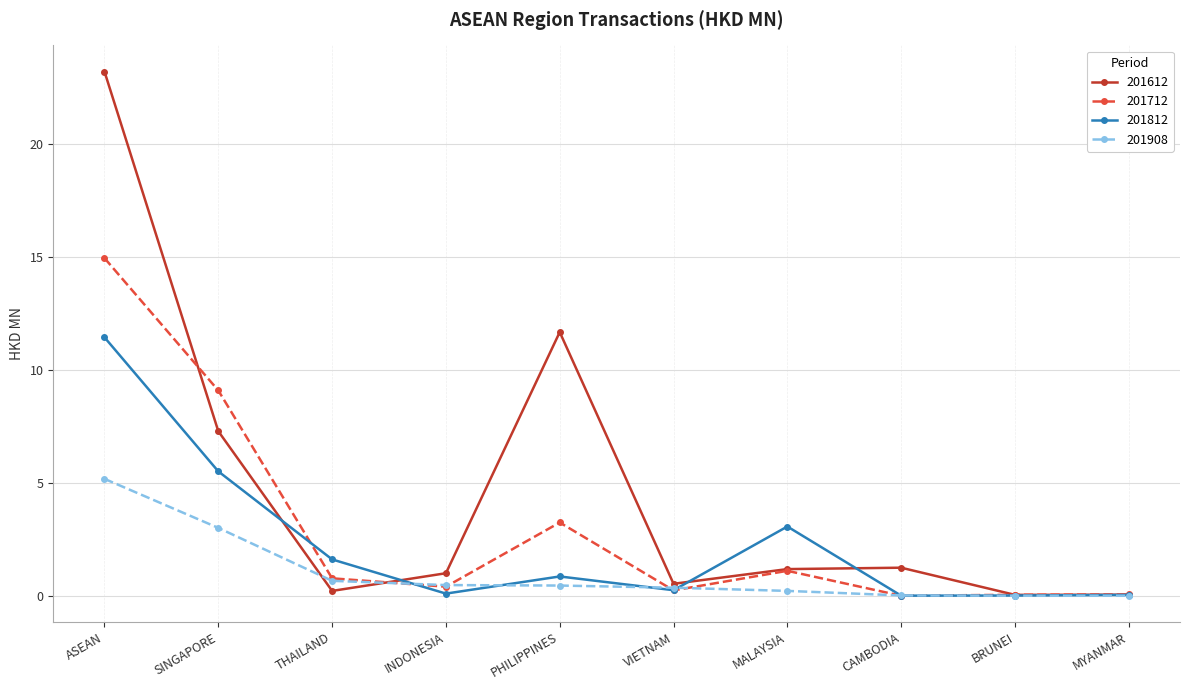

List the series in order of their overall mean, lowest first.

201908, 201812, 201712, 201612